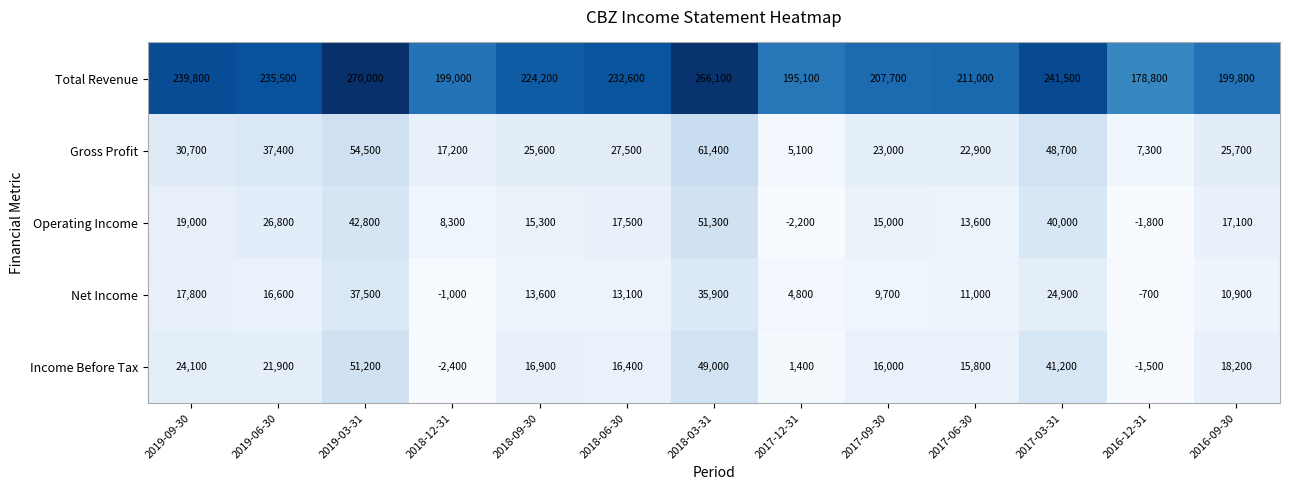

Which category has the lowest value across all series?

2018-12-31